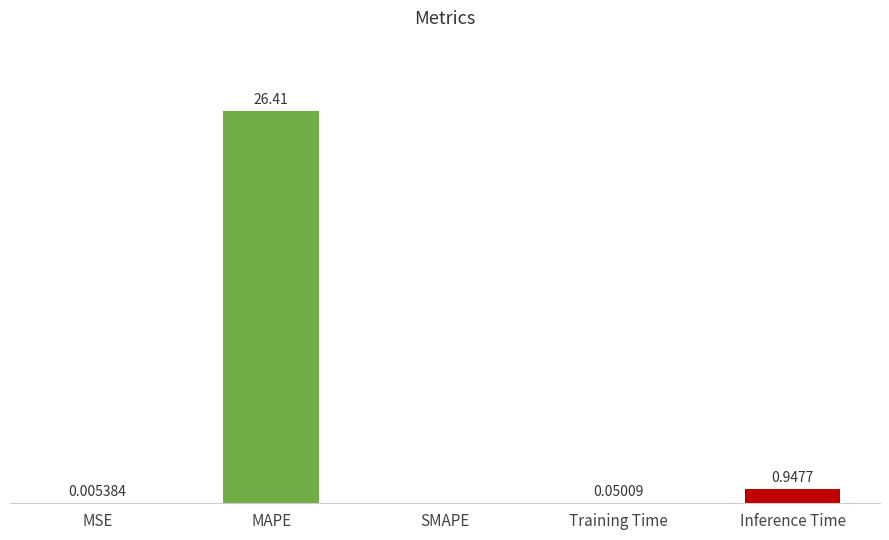

Between MSE and MAPE, which is larger?

MAPE